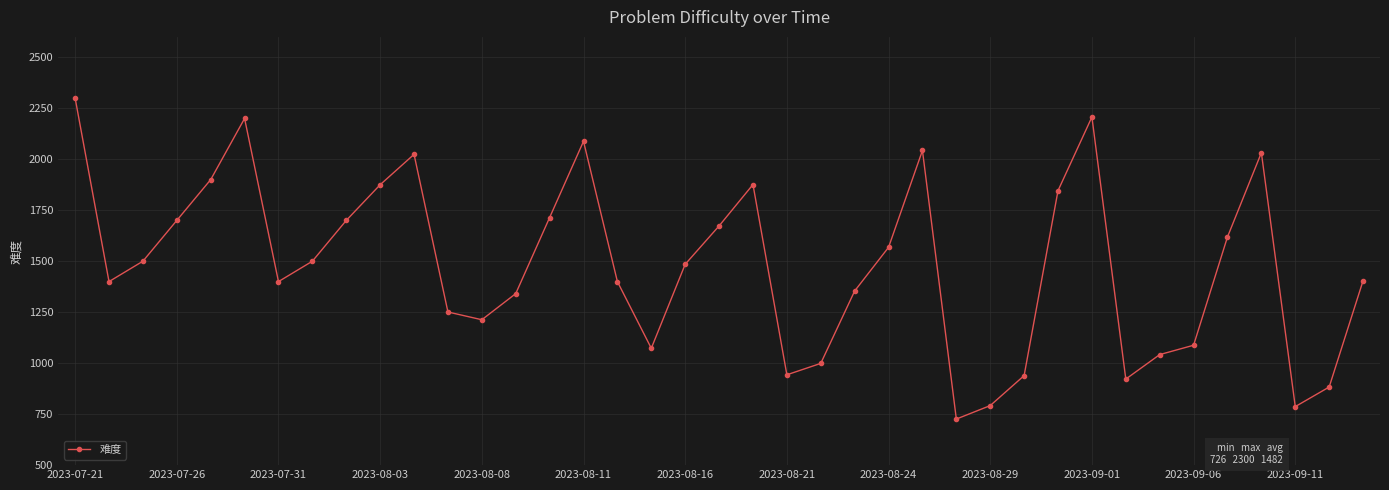

How many interior local peaks (higher than both neighbors) does the data have?

7